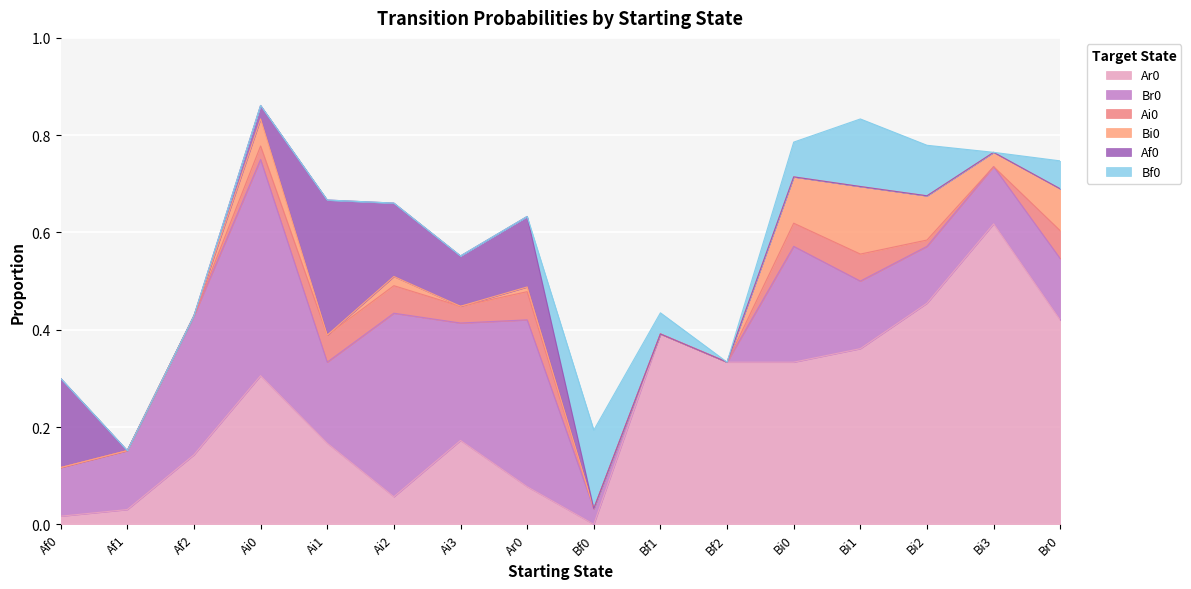

In Bf0, how many points are higher than both neighbors (excluding endpoints)?

2